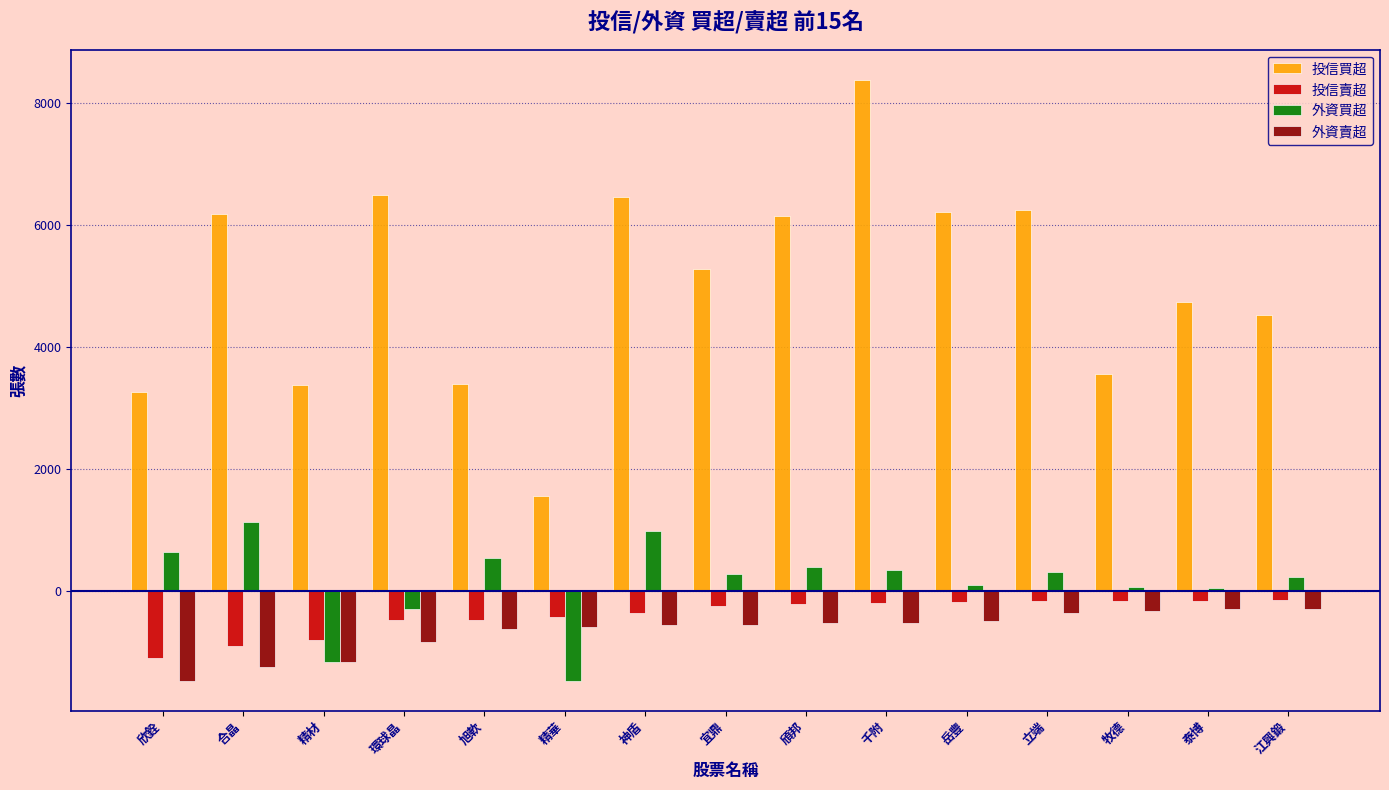

What is the sum of all 外資買超 values?

2244